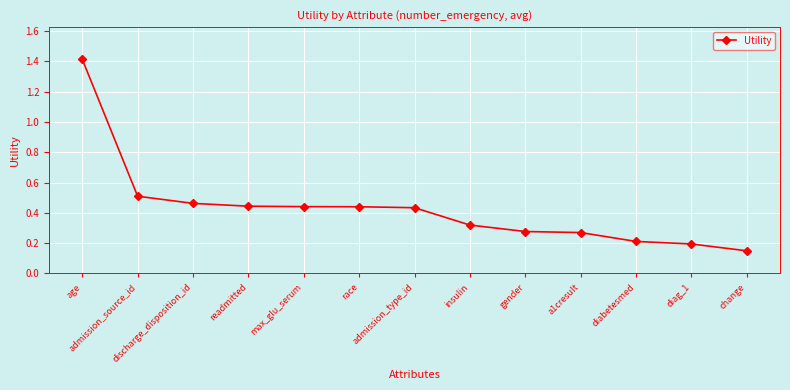

What is the difference between the maximum and minimum values?

1.3